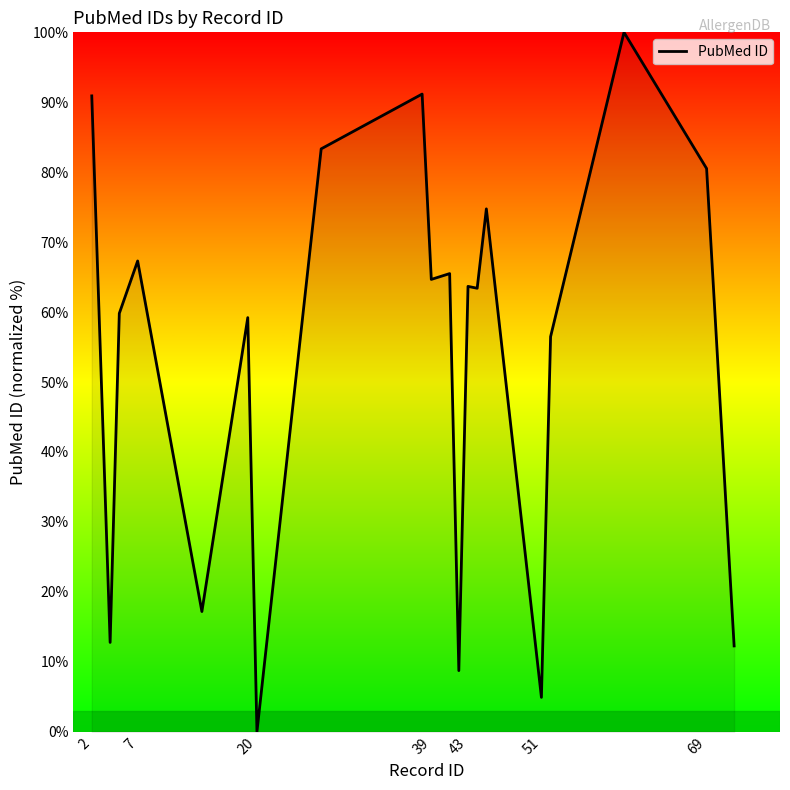

What is the difference between the maximum and minimum values?

100.0